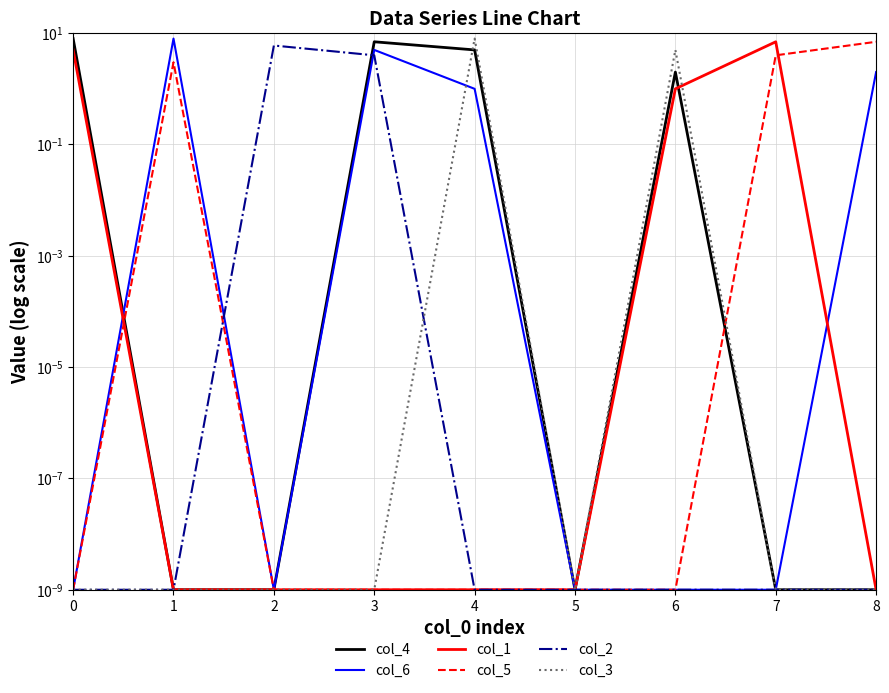

True or false: col_3 has a value of 0.0 at 8.

True